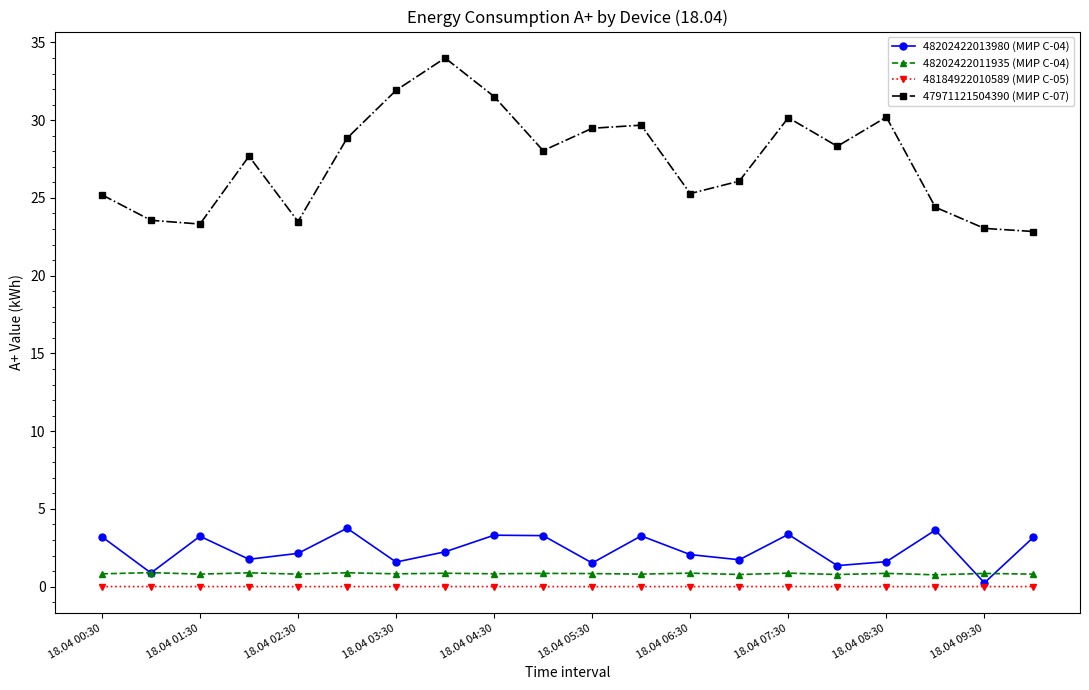

Which series has the largest total across all categories?

47971121504390 (МИР С-07)